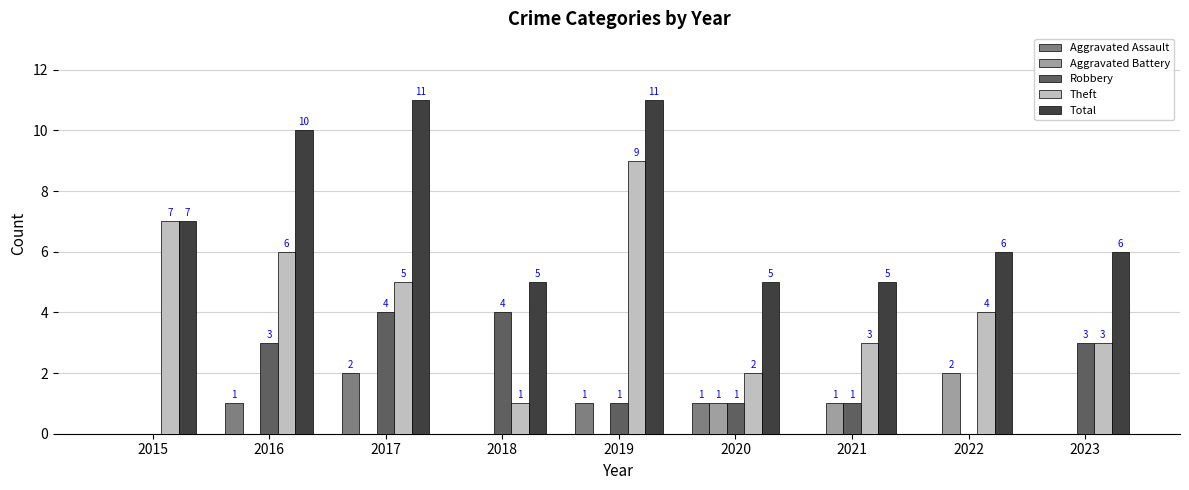

Reading left to right, transcribe all the data shown in this chart.

Aggravated Assault: 2015=0	2016=1	2017=2	2018=0	2019=1	2020=1	2021=0	2022=0	2023=0
Aggravated Battery: 2015=0	2016=0	2017=0	2018=0	2019=0	2020=1	2021=1	2022=2	2023=0
Robbery: 2015=0	2016=3	2017=4	2018=4	2019=1	2020=1	2021=1	2022=0	2023=3
Theft: 2015=7	2016=6	2017=5	2018=1	2019=9	2020=2	2021=3	2022=4	2023=3
Total: 2015=7	2016=10	2017=11	2018=5	2019=11	2020=5	2021=5	2022=6	2023=6